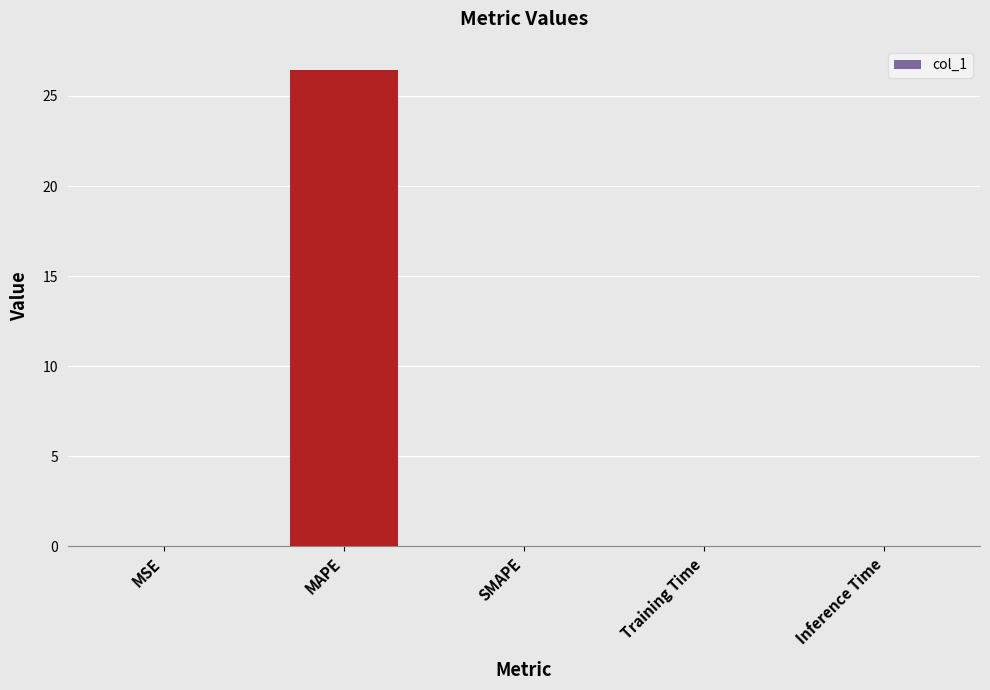

Are the bars horizontal?

No